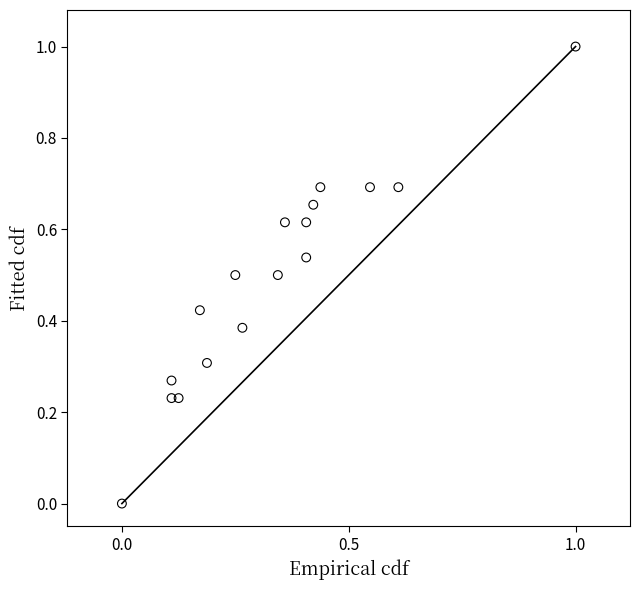

What is the range of Y values (max minus min)?

1.0